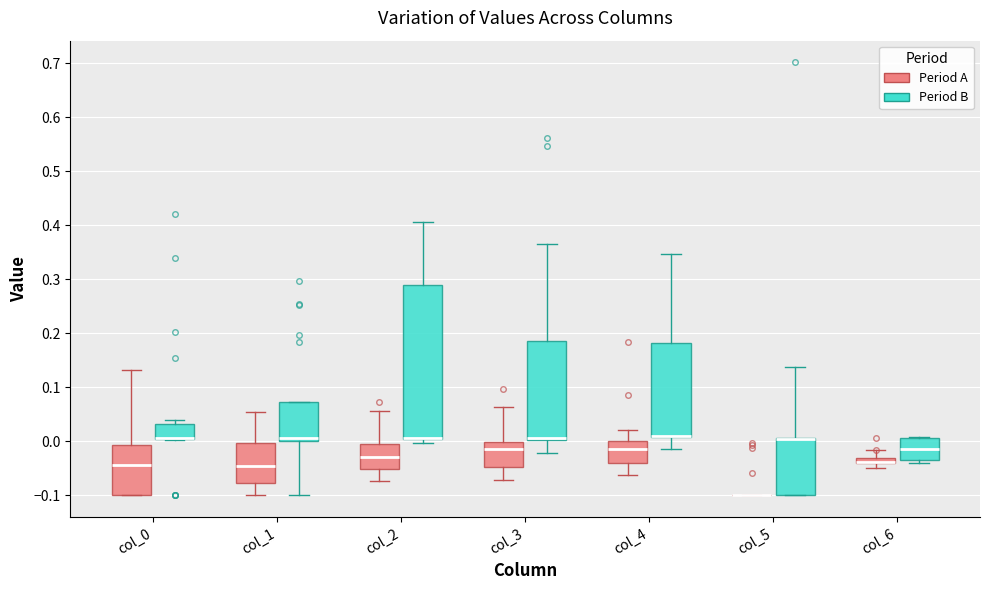

Where does the upper whisker of the box for col_2 (Period A) end on the y-axis? The values are not printed on the chart, so give them approximately, as read against the axis.

0.06